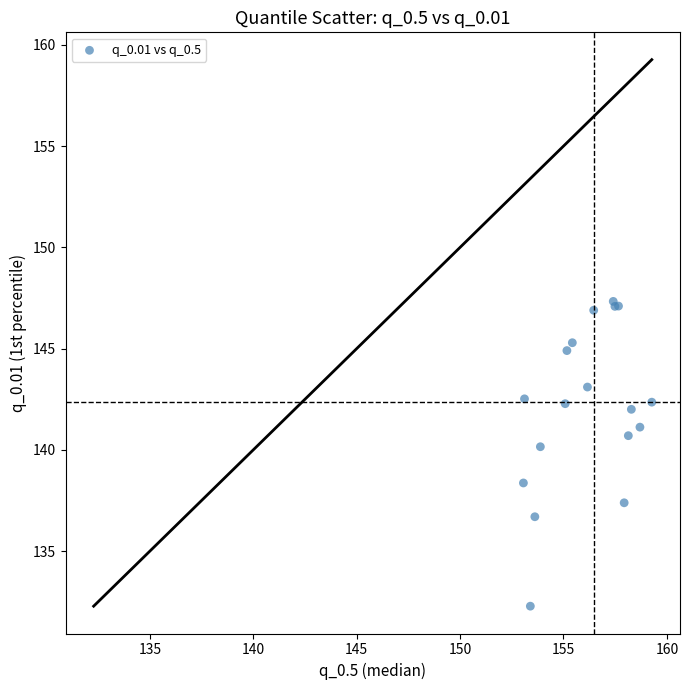

What Y value in the scatter plot is closest to 139?

138.4